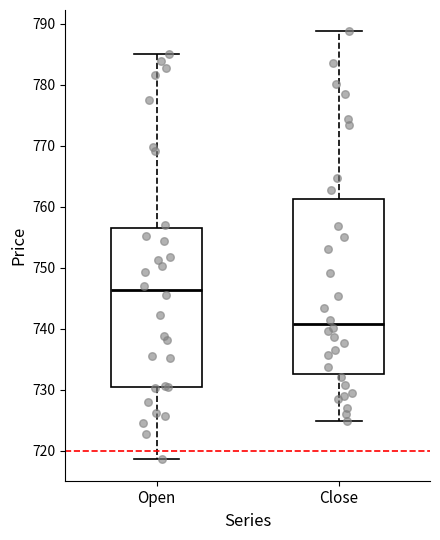

Reading left to right, read every box against the y-axis: the position of its median line, the range the box covers, and the ends of its whiskers. The values are not printed on the chart, so give them approximately, as read against the axis.

Open: median 746, box 731 to 757, whiskers 719 to 785
Close: median 741, box 733 to 761, whiskers 725 to 789